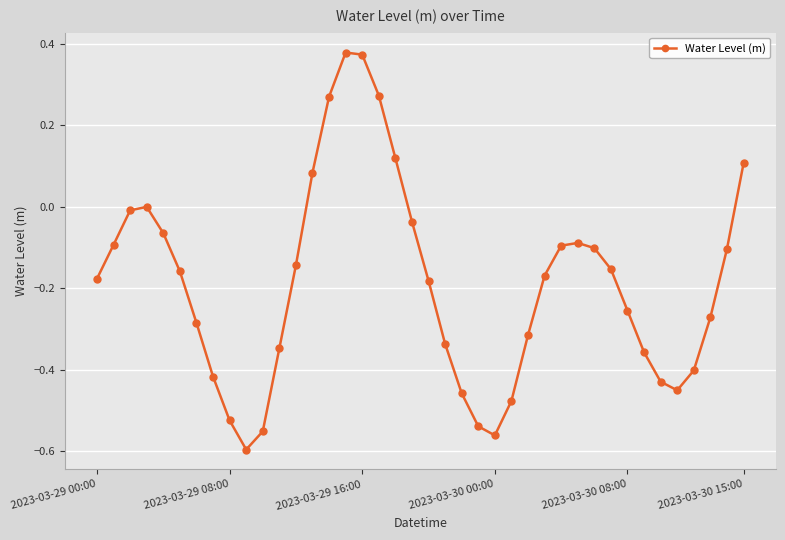

True or false: the data has more than 2 interior local peaks.

True